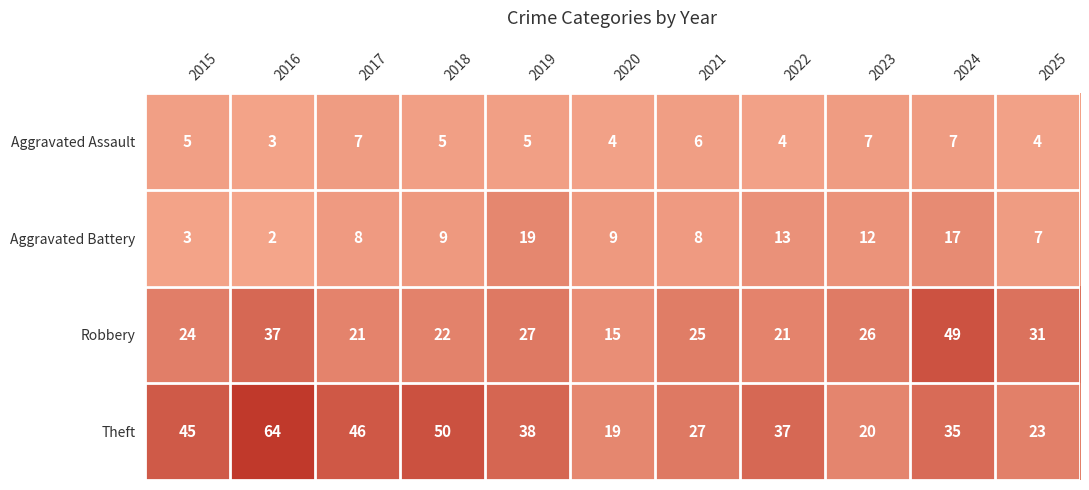

Rank the series at 2017 from lowest to highest value.

Aggravated Assault, Aggravated Battery, Robbery, Theft